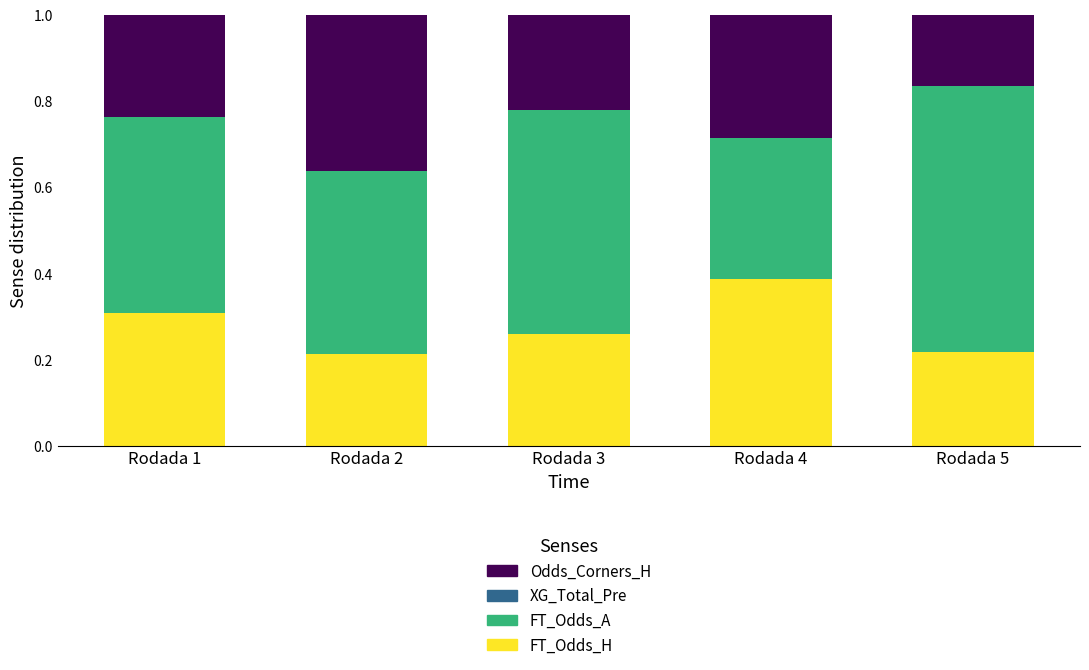

Count the number of categories in the chart.

5